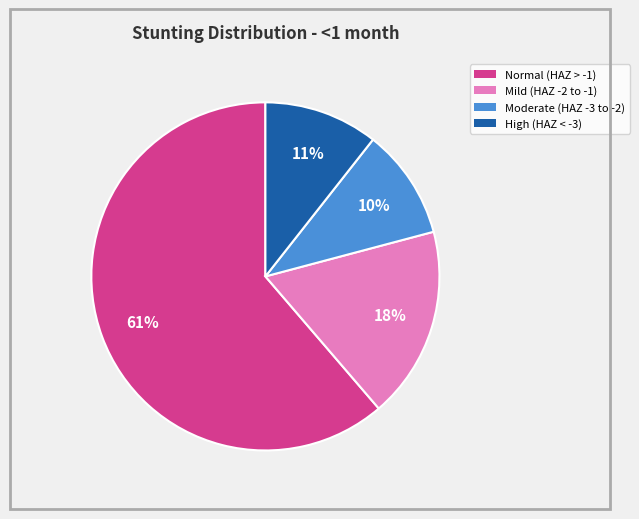

Between Normal (HAZ > -1) and Moderate (HAZ -3 to -2), which is larger?

Normal (HAZ > -1)